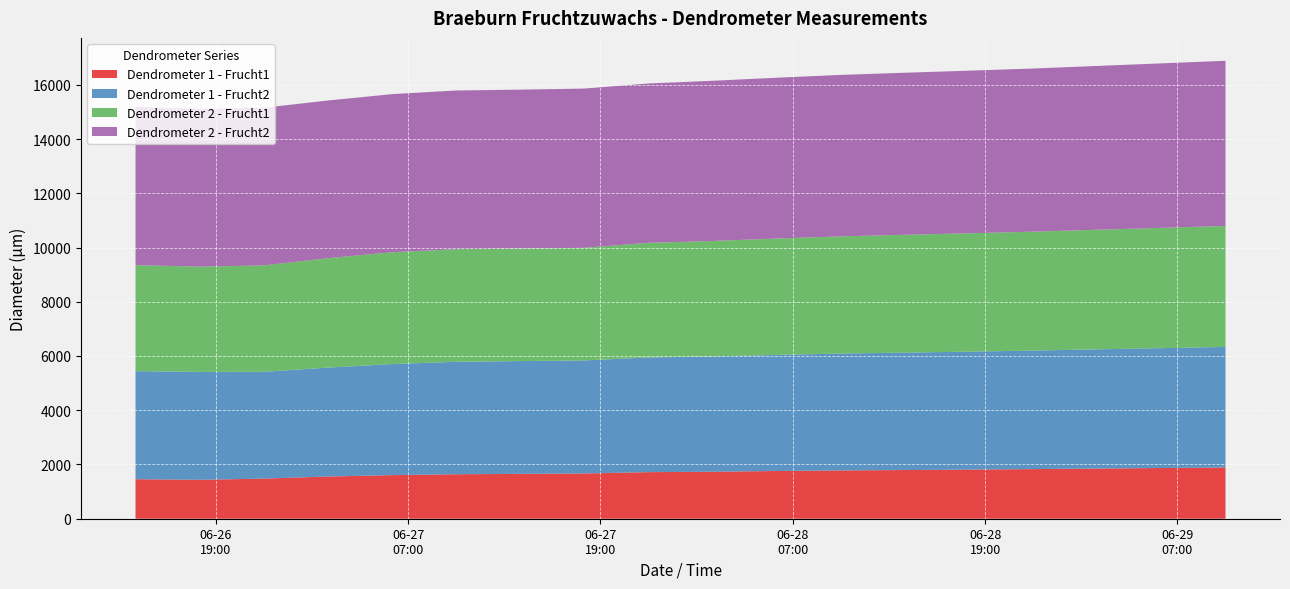

Reading right to left, what are all the values shown in this chart?

Dendrometer 1 - Frucht1: 1890.0	1870.0	1850.0	1830.0	1810.0	1795.0	1780.0	1760.0	1731.7	1717.3	1669.0	1653.7	1640.4	1607.2	1556.2	1478.8	1434.7	1456.6
Dendrometer 1 - Frucht2: 4445.0	4420.0	4395.0	4370.0	4350.0	4330.0	4310.0	4280.0	4252.7	4228.9	4166.6	4158.6	4146.5	4095.2	4015.6	3938.6	3979.2	3984.9
Dendrometer 2 - Frucht1: 4460.0	4435.0	4410.0	4385.0	4365.0	4345.0	4320.0	4290.0	4256.3	4227.3	4152.9	4151.0	4150.1	4122.9	4034.1	3922.6	3881.6	3909.4
Dendrometer 2 - Frucht2: 6090.0	6065.0	6040.0	6015.0	5995.0	5975.0	5955.0	5930.0	5906.8	5875.7	5872.1	5858.1	5852.6	5829.7	5814.8	5813.2	5816.6	5833.4